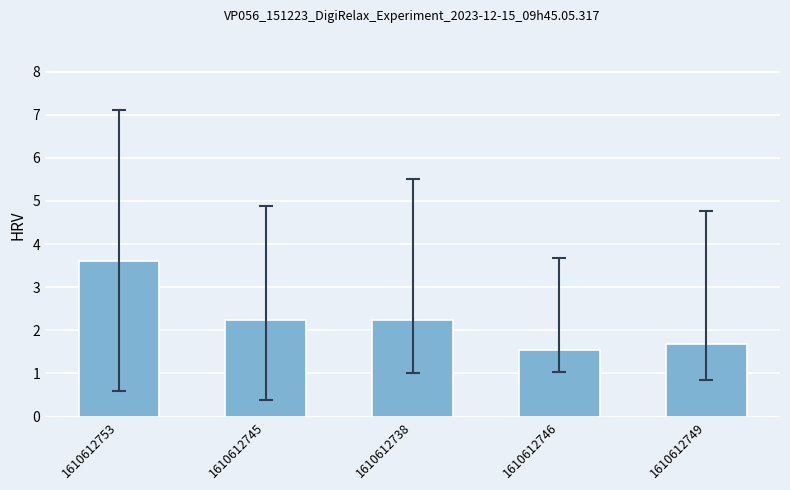

Which label corresponds to the smallest value in the chart?

1610612746